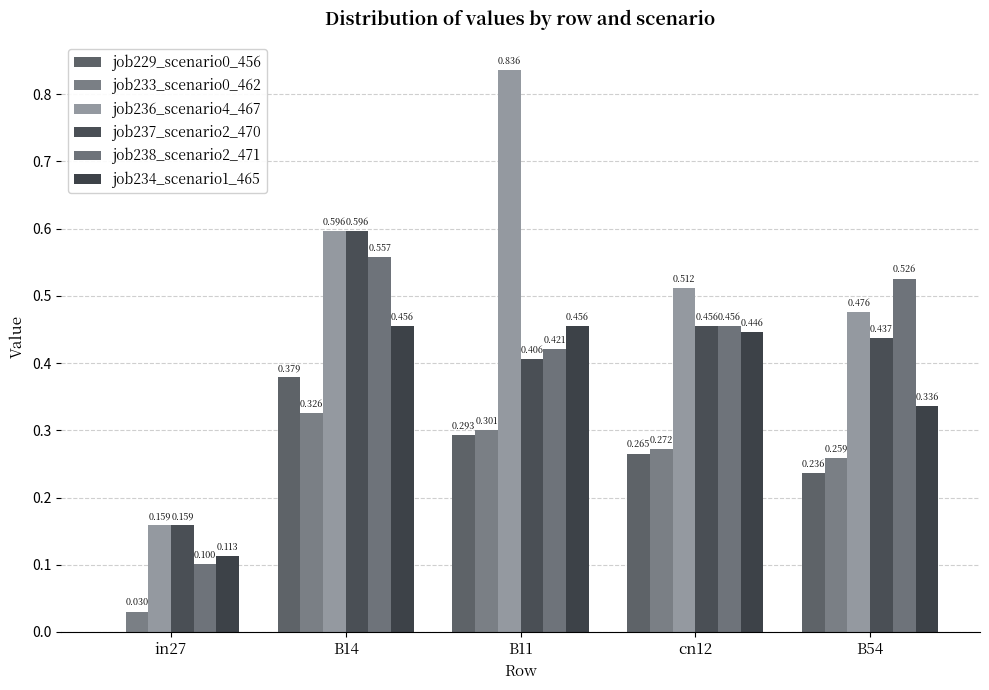

How many distinct data groups are displayed?

6